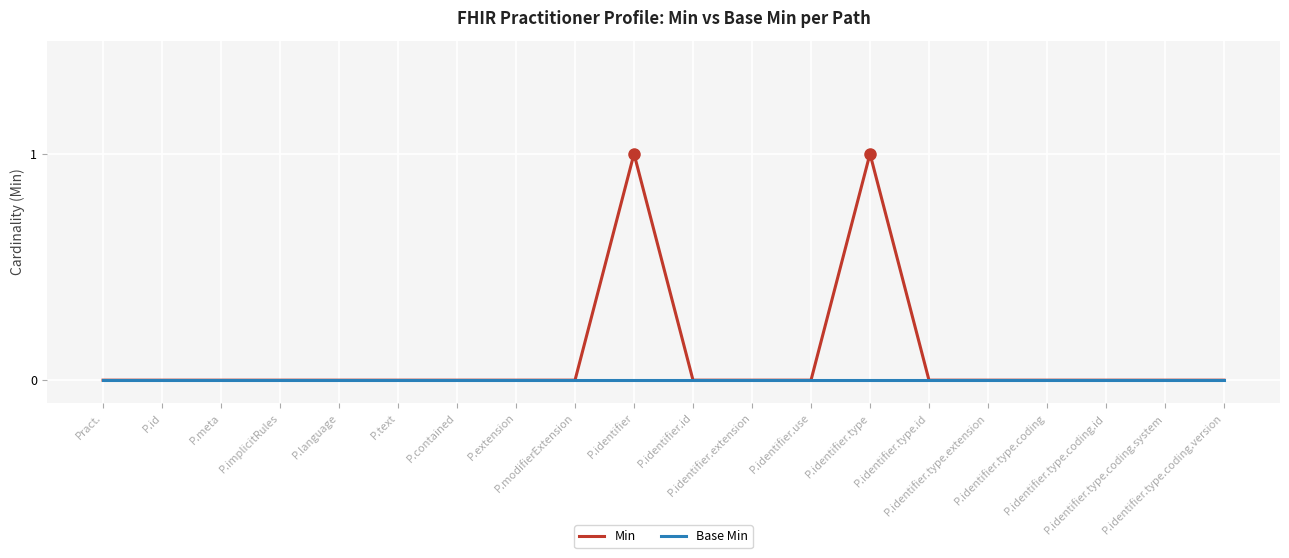

Which series has the widest spread of values?

Min